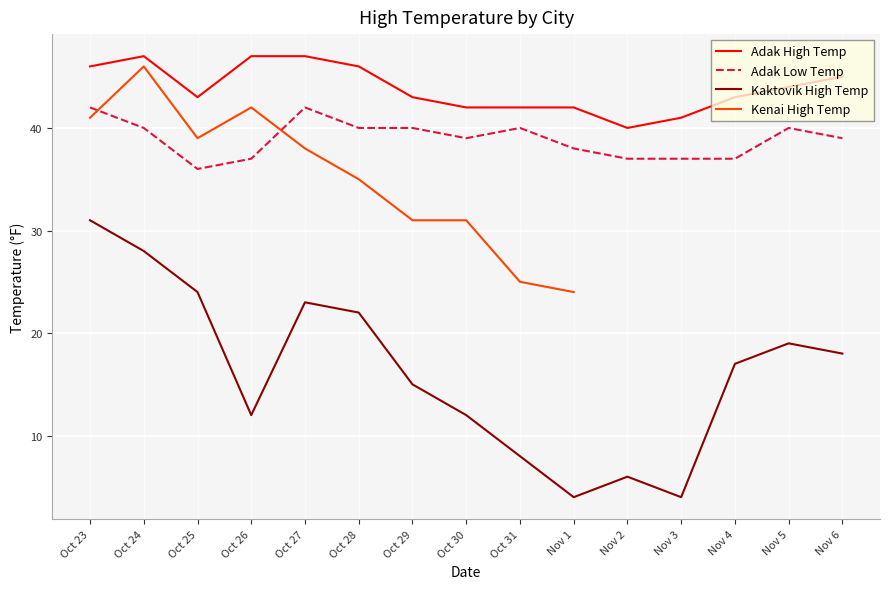

What is the highest value of the Adak Low Temp series?

42